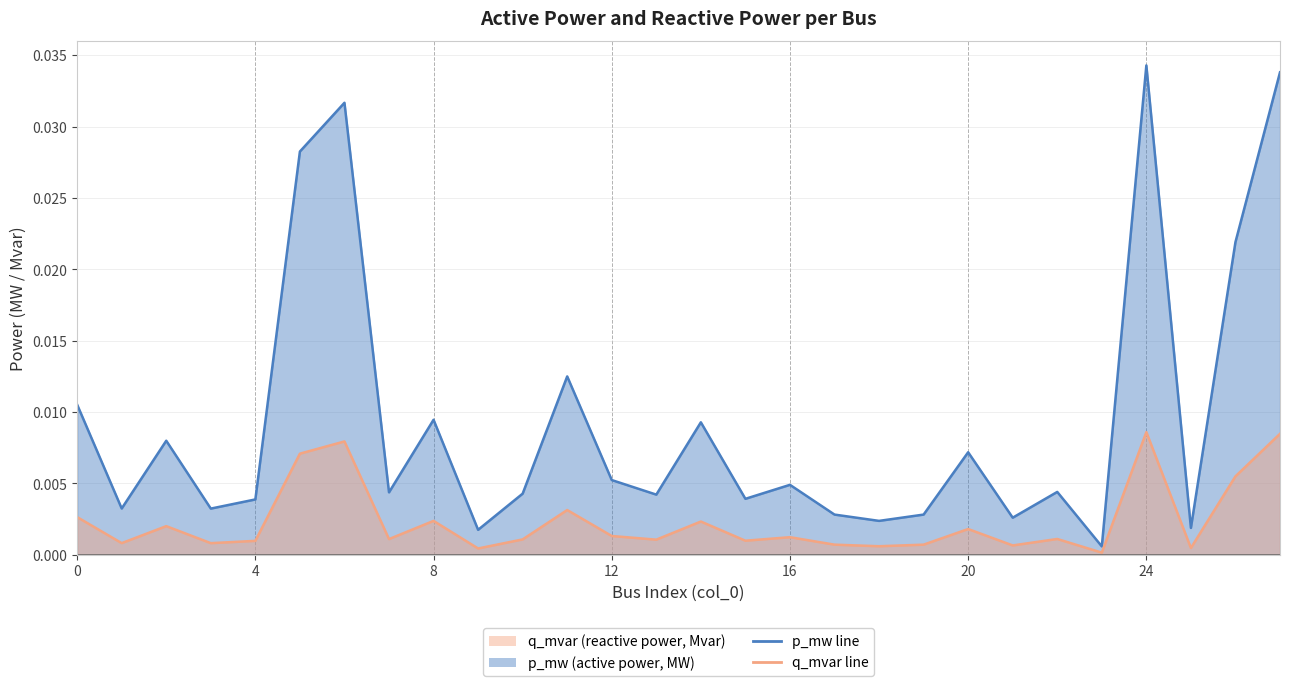

True or false: q_mvar and p_mw intersect in this chart.

False